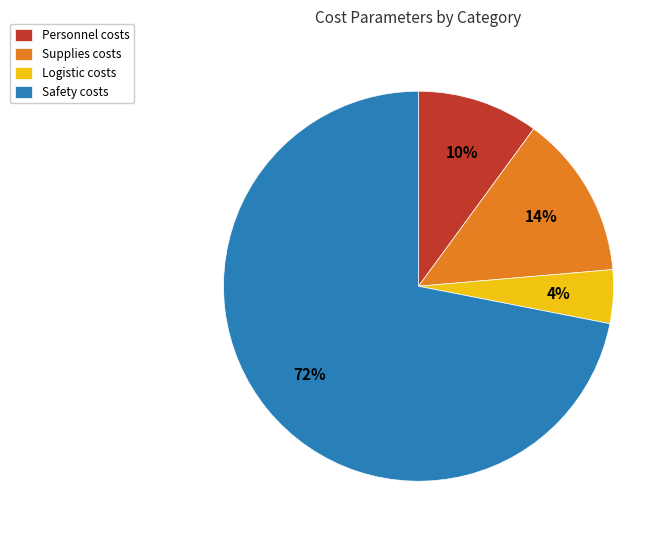

What is the ratio of the value at Logistic to the value at Safety?

0.1